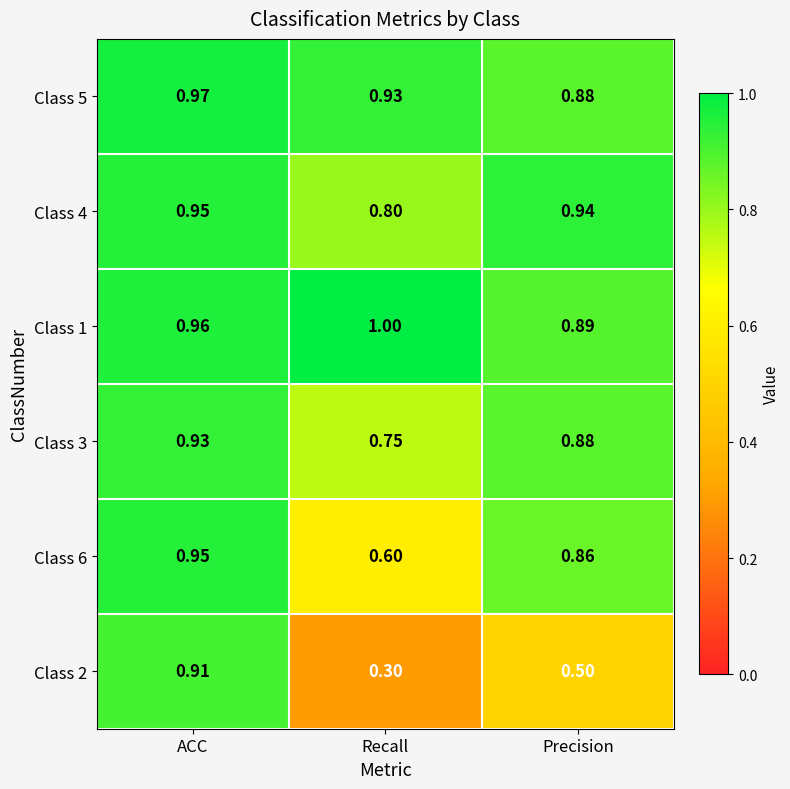

At which category is the sum across all series the highest?

ACC